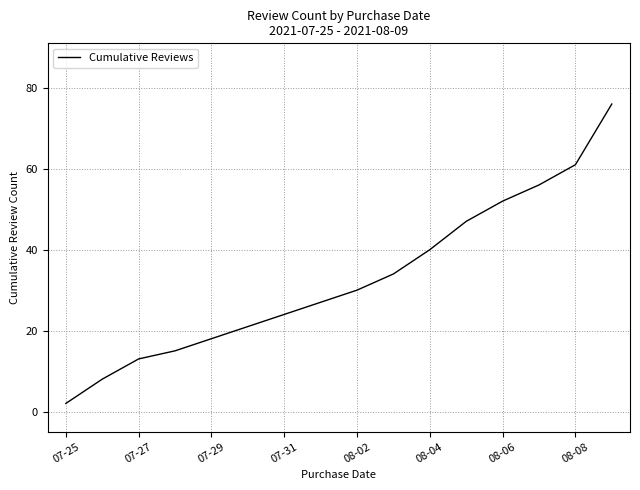

What is the greatest value displayed?

76